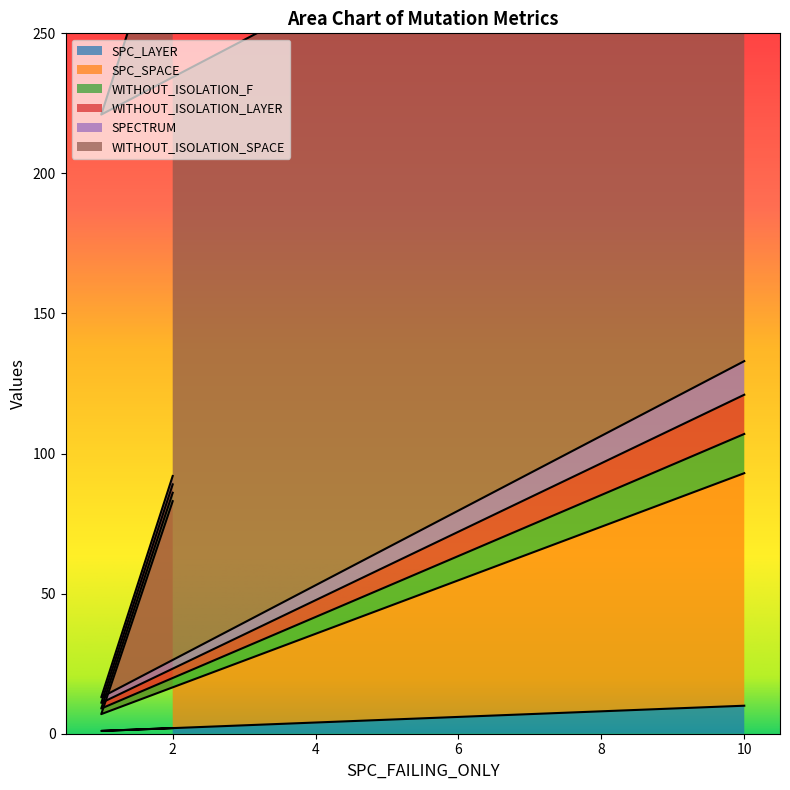

At which category does the chart reach its minimum across all series?

1